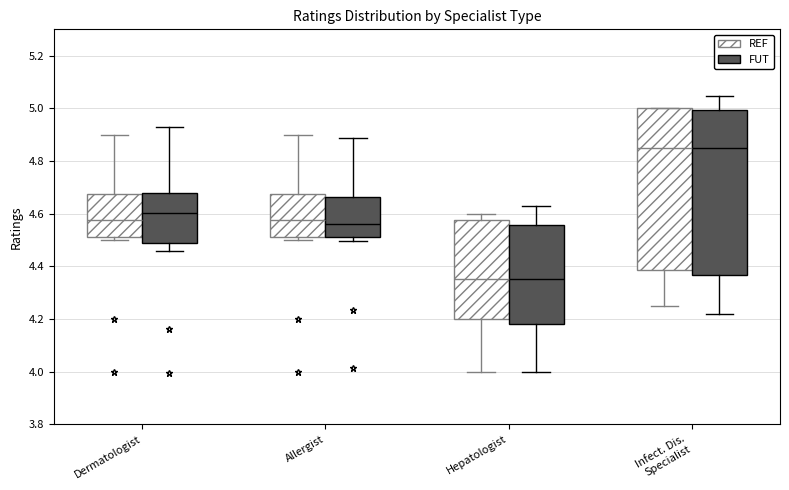

Where does the upper whisker of the box for Dermatologist (FUT) end on the y-axis? The values are not printed on the chart, so give them approximately, as read against the axis.

4.92